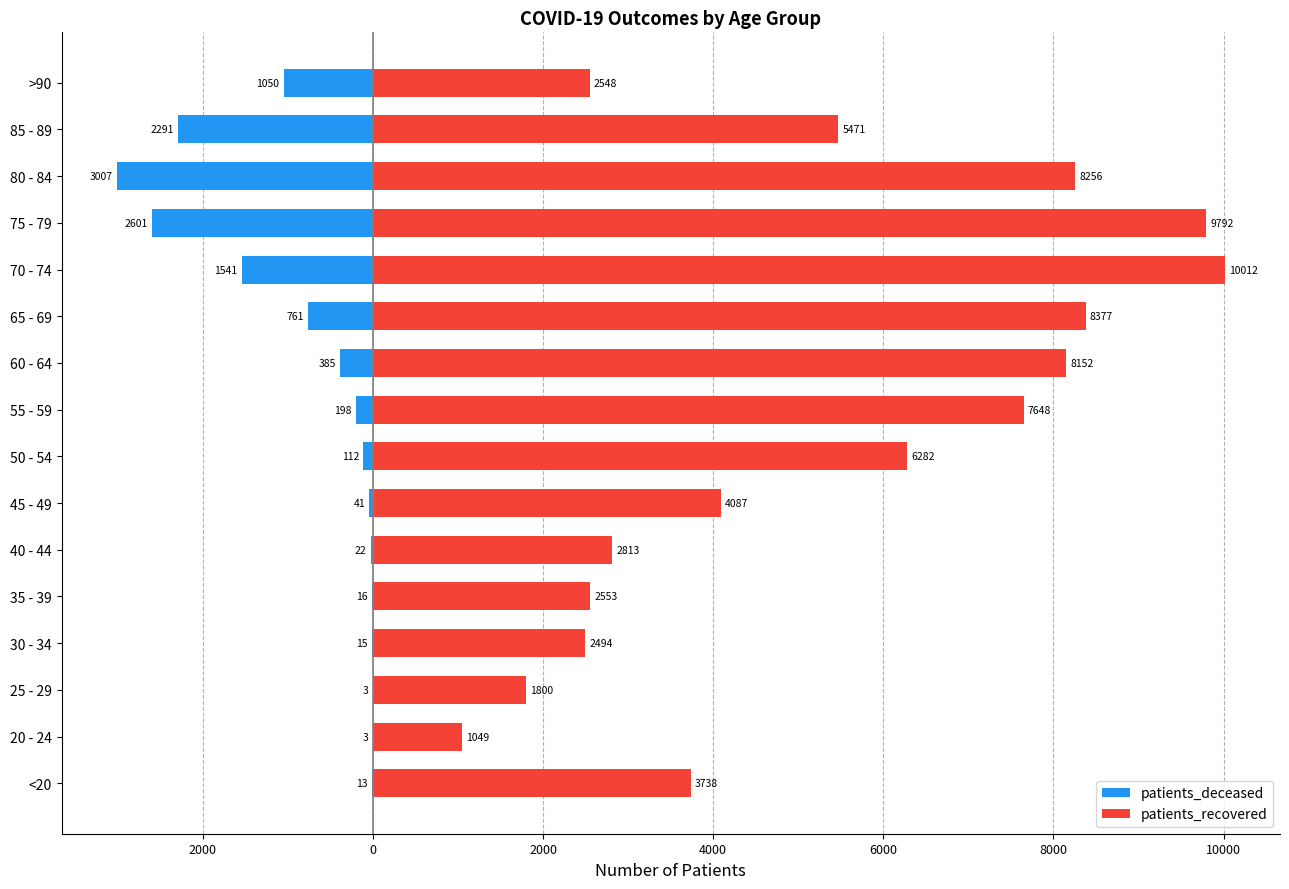

Which series has the widest spread of values?

patients_recovered